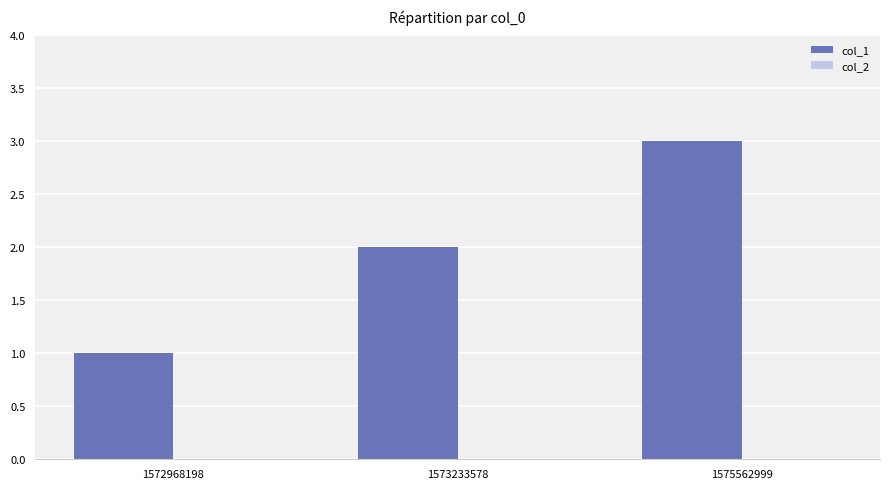

Rank the categories by value from highest to lowest.

1575562999, 1573233578, 1572968198